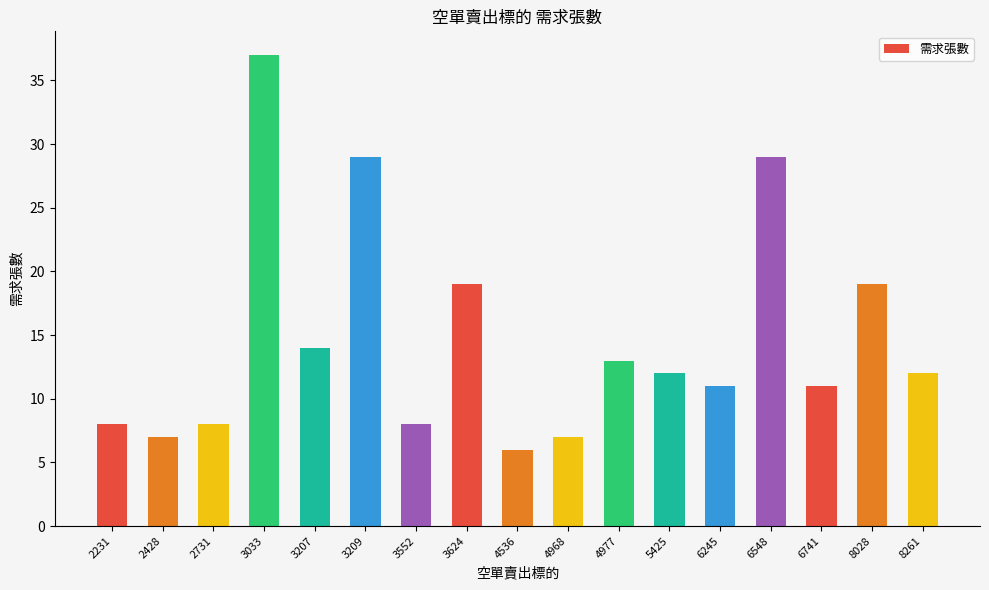

Does the chart contain any negative values?

No